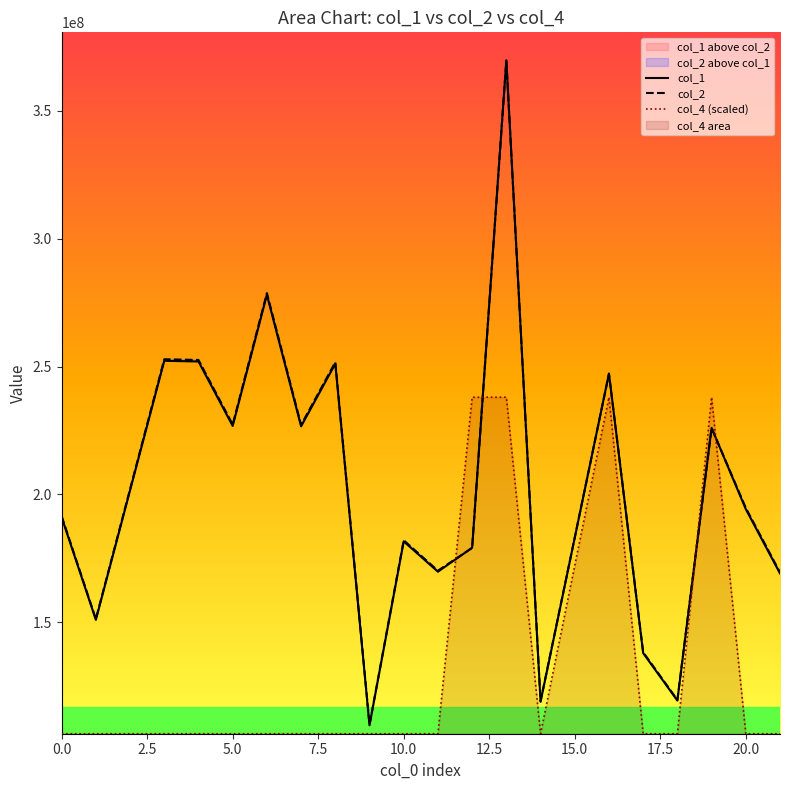

What is the maximum value for col_4 (scaled)?

238001272.9